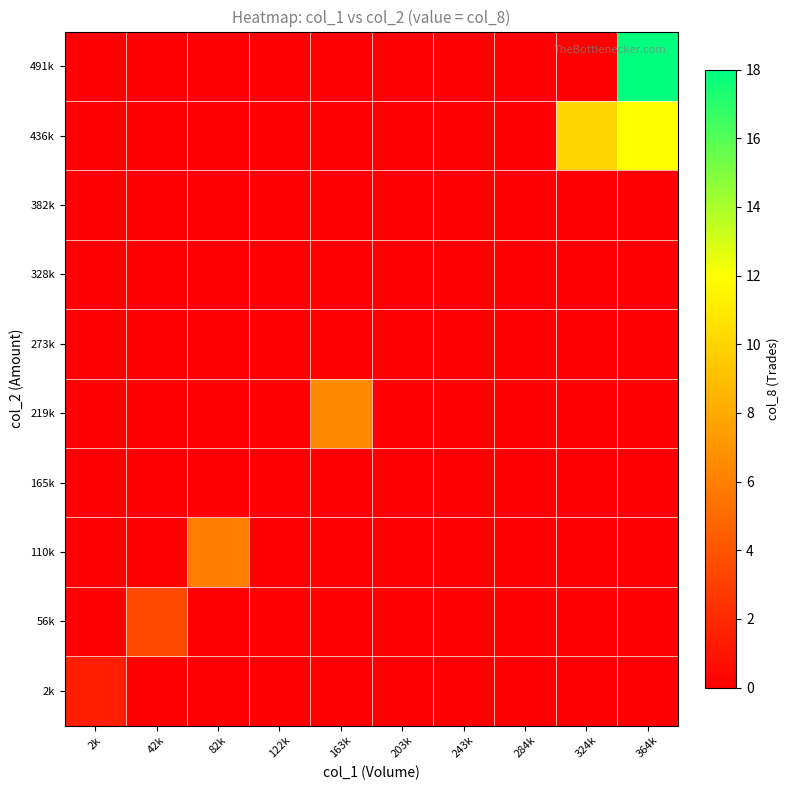

At how many categories does at least one series exceed 13?

1